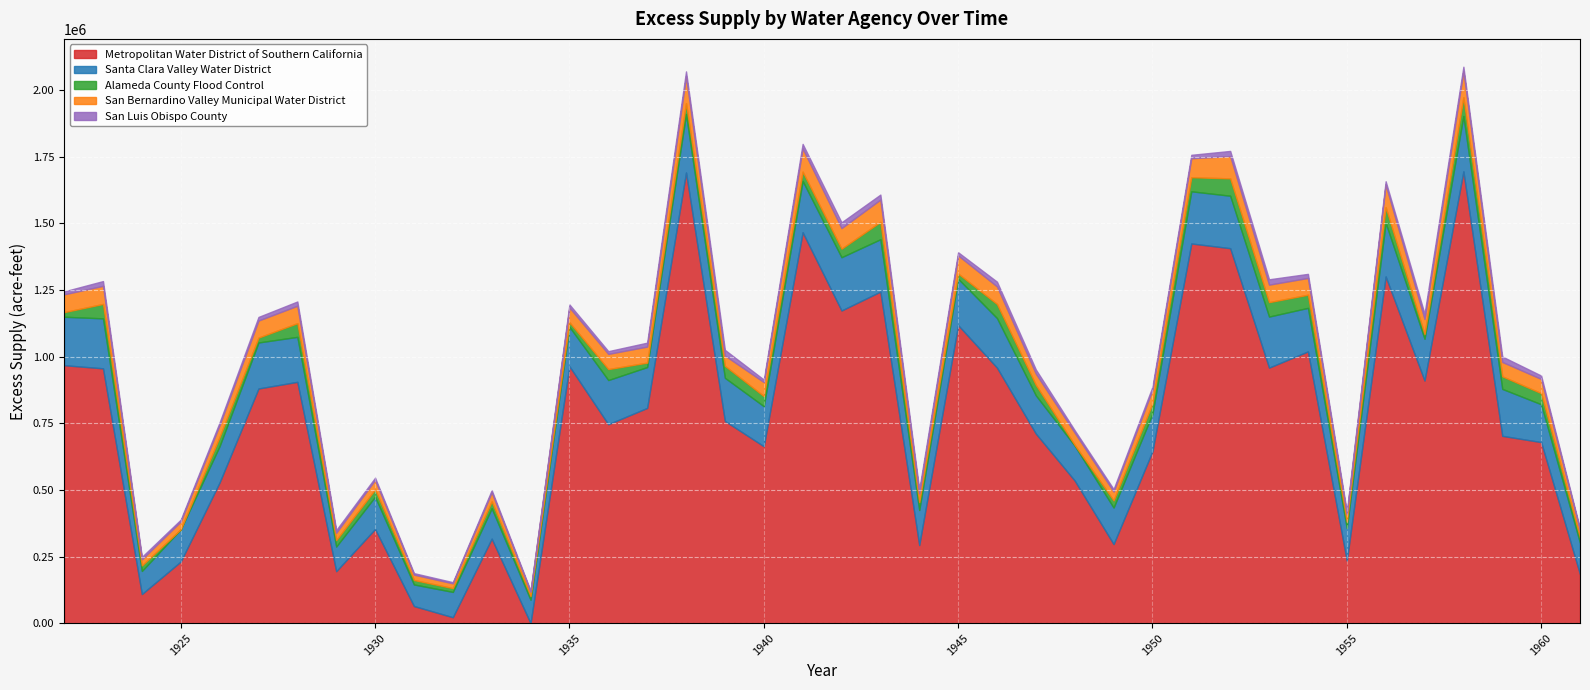

True or false: San Luis Obispo County has a value of 9533.1 at 9.

False